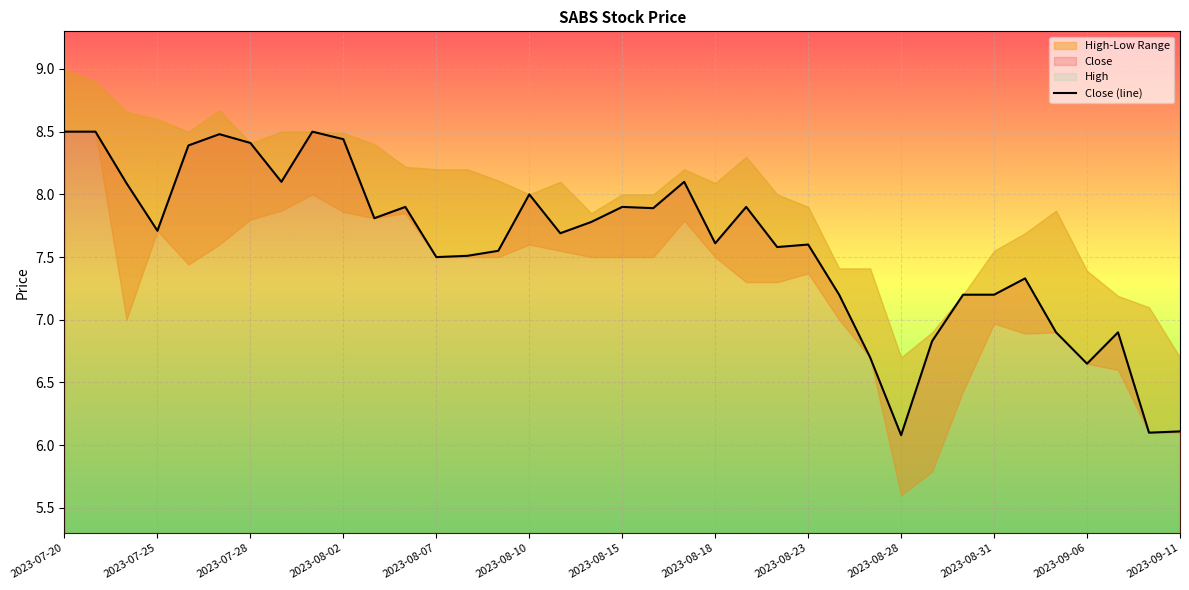

What is the maximum value for Close (line)?

8.5